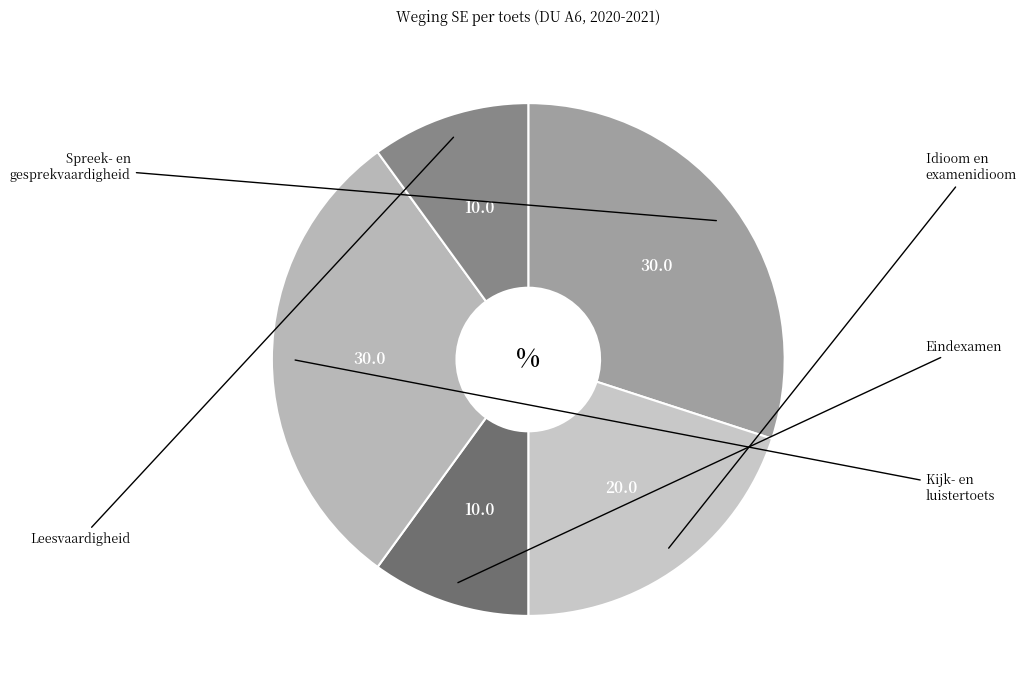

Count the number of slices in the pie.

5